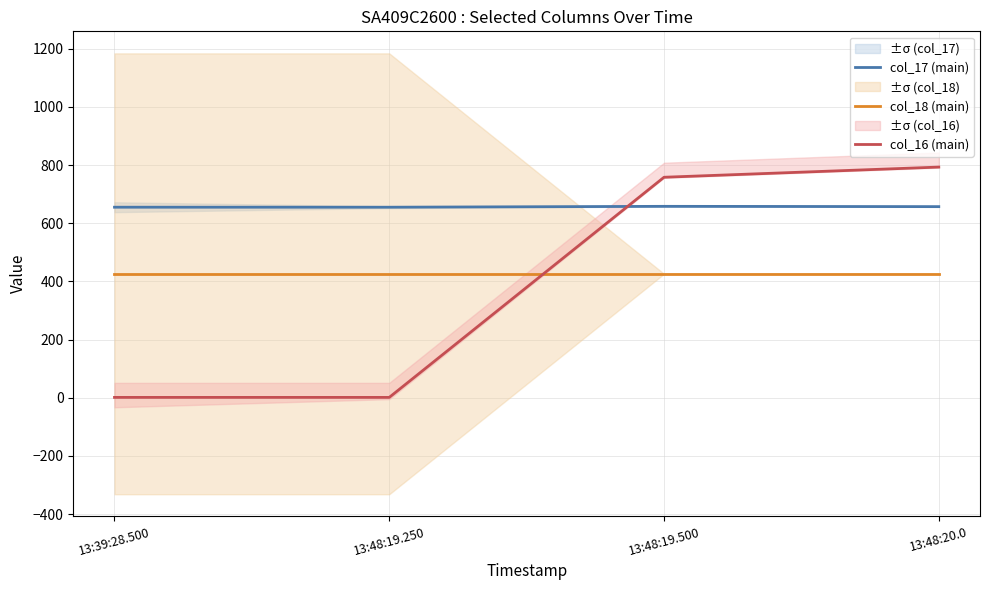

What are all the series names shown in the legend?

col_17 (main), col_18 (main), col_16 (main)